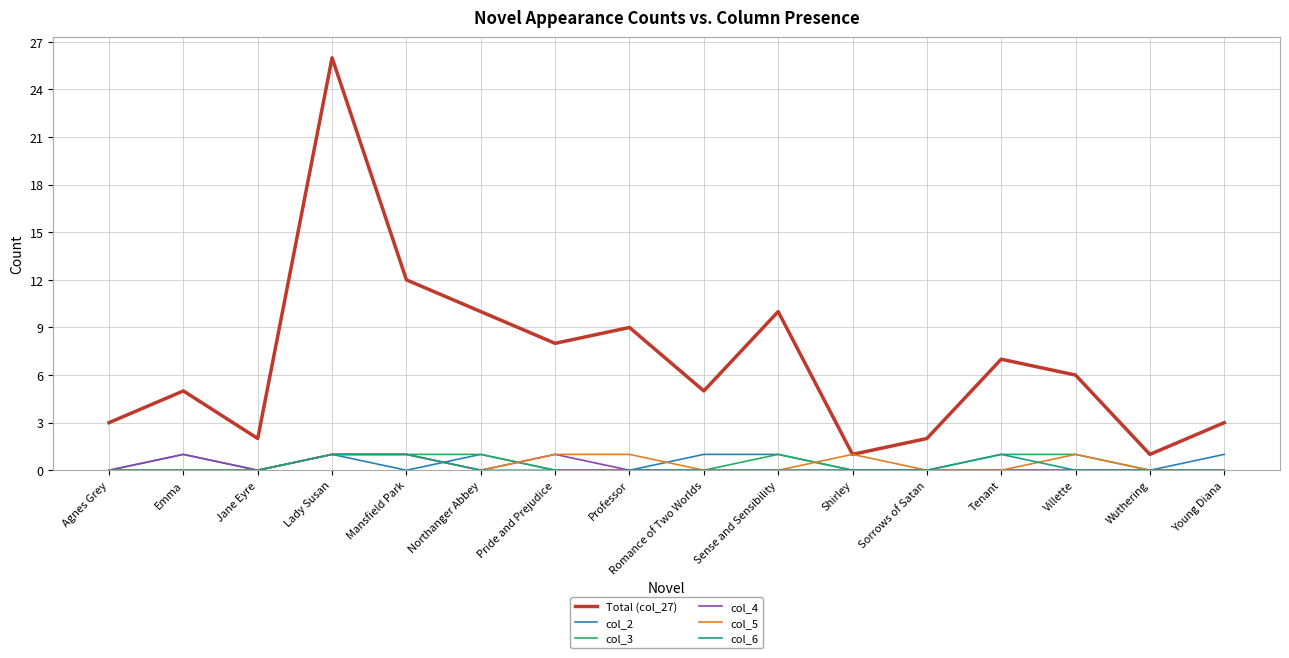

Where is the first local minimum for col_2?

Jane Eyre